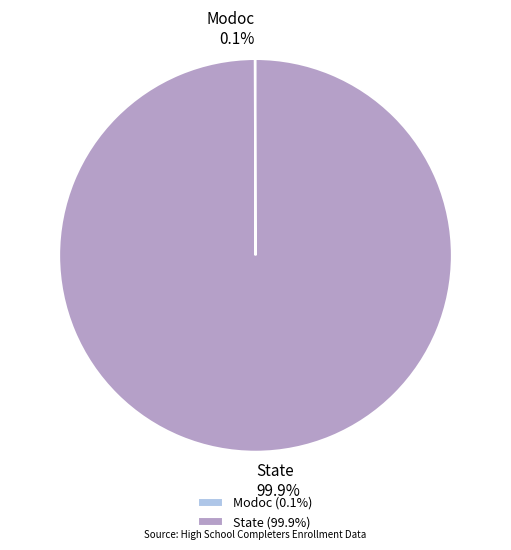

What is the majority slice?

State